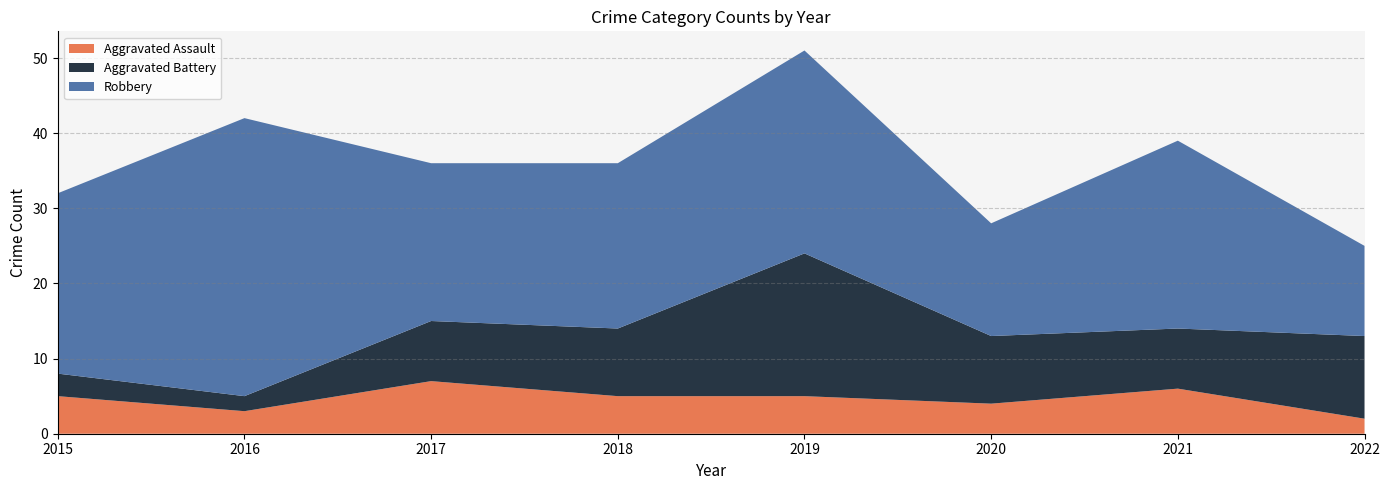

Reading left to right, extract all data points from this chart.

Aggravated Assault: 5	3	7	5	5	4	6	2
Aggravated Battery: 3	2	8	9	19	9	8	11
Robbery: 24	37	21	22	27	15	25	12